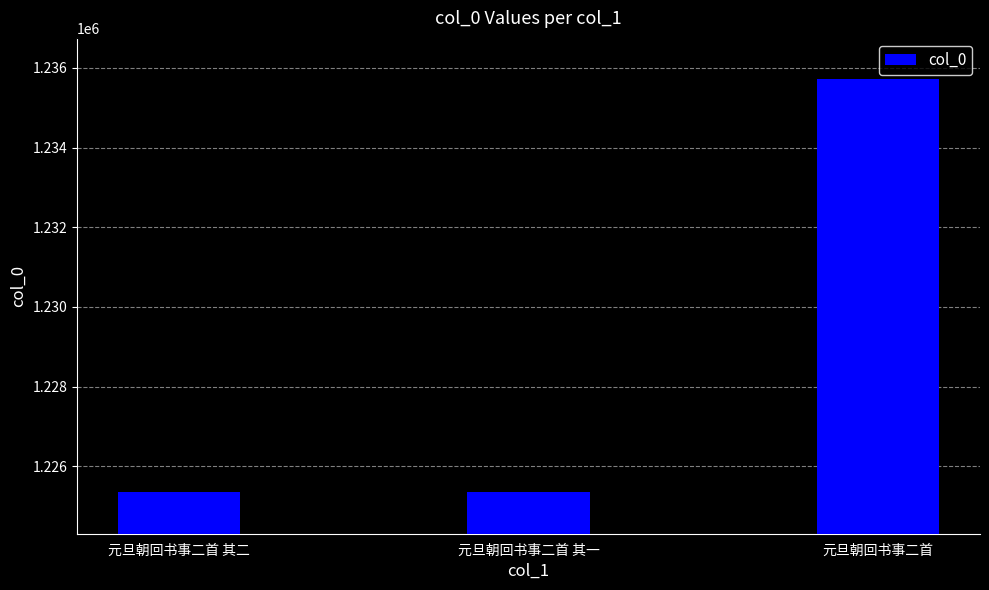

Between 元旦朝回书事二首 and 元旦朝回书事二首 其一, which is larger?

元旦朝回书事二首